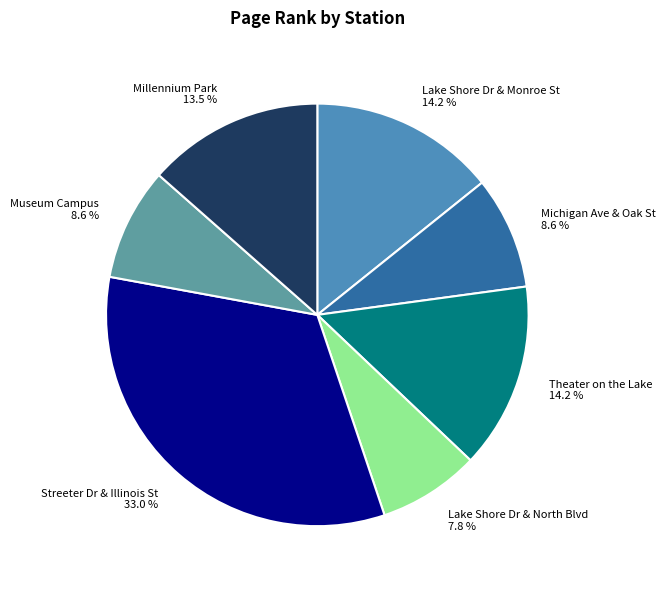

Is there any slice that represents more than half of the pie?

No